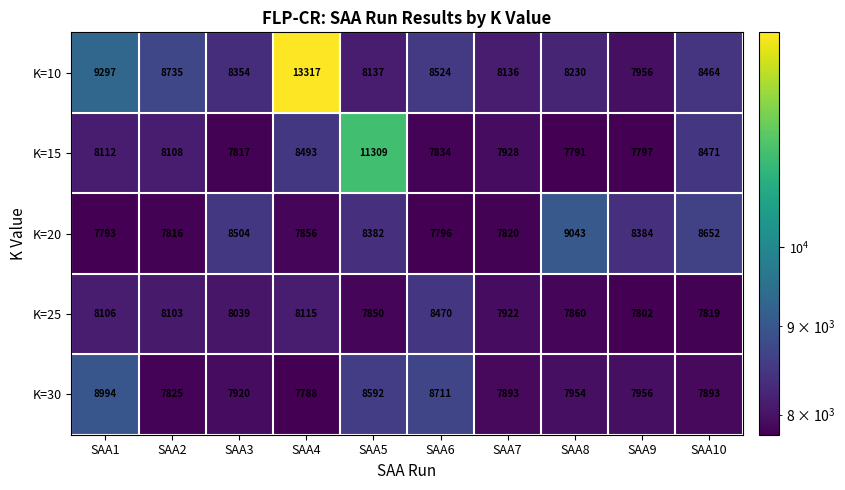

What is the spread (max minus min) of values at SAA5?

3459